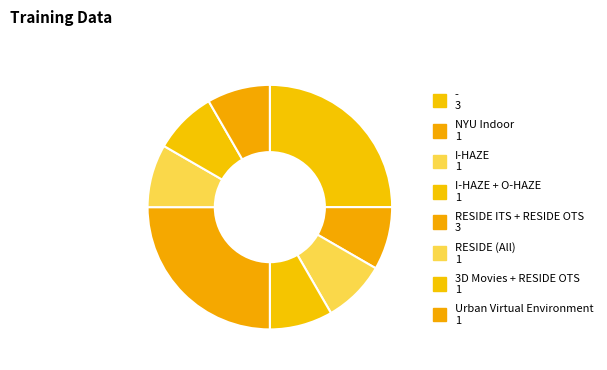

Count the number of slices in the pie.

8